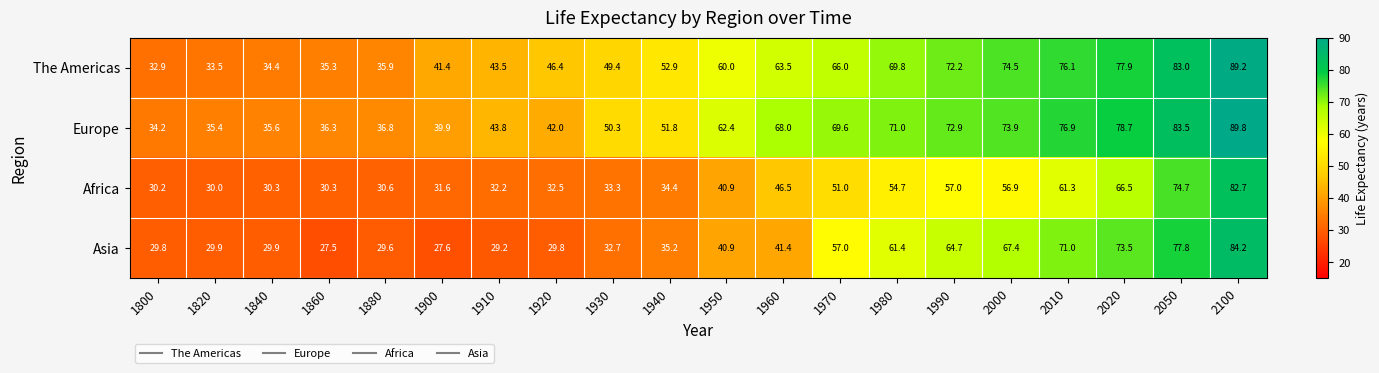

What is the sum of the Africa values at 1950 and 1990?

97.9